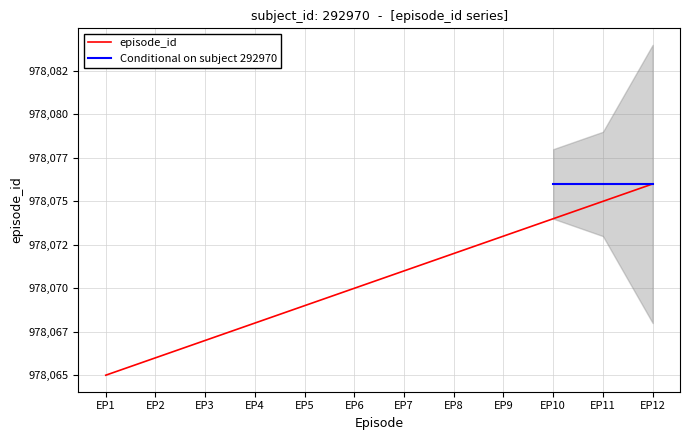

Which label corresponds to the smallest value in the chart?

EP1